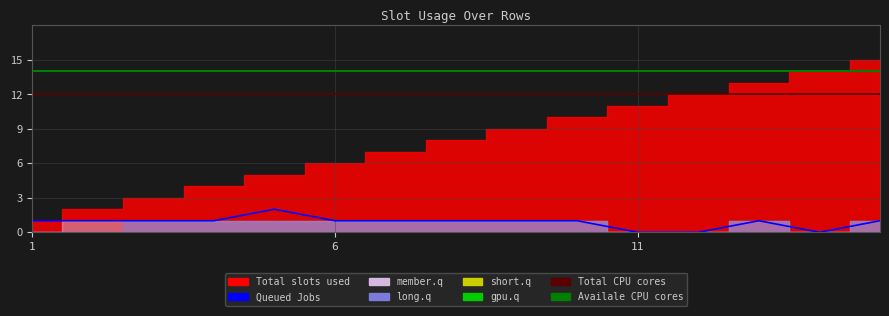

True or false: Queued Jobs has a value of 0 at 13.

False